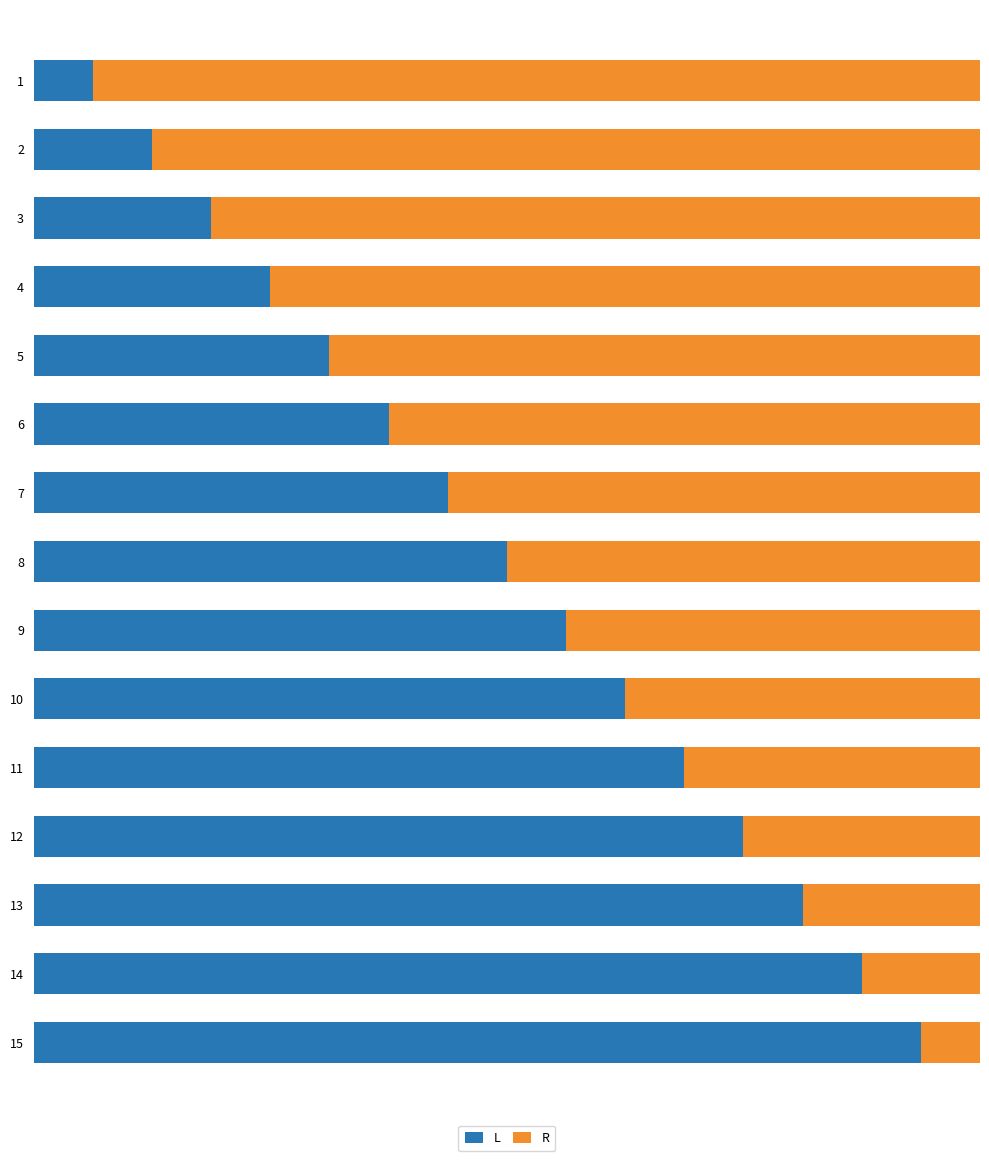

What are all the series names shown in the legend?

L, R